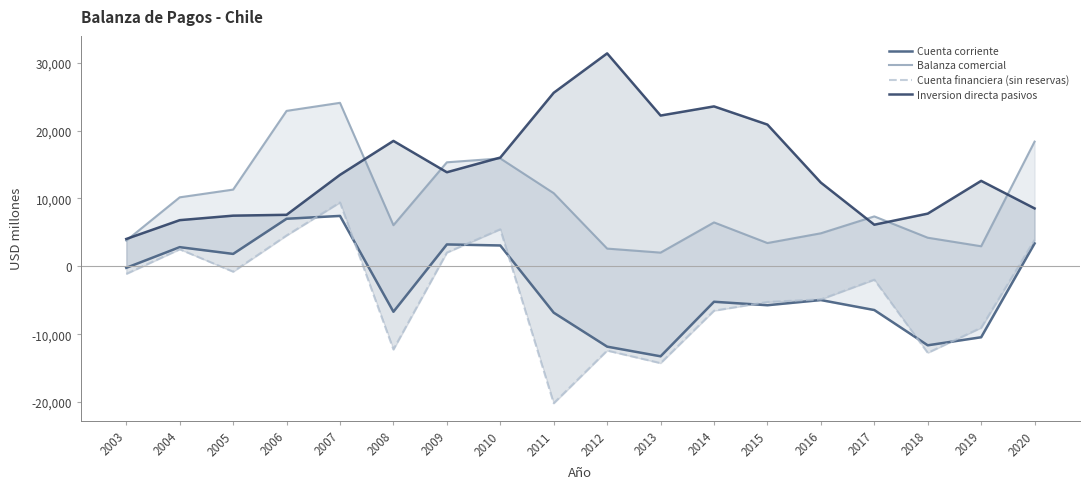

True or false: Balanza comercial and Cuenta corriente cross at least once.

False